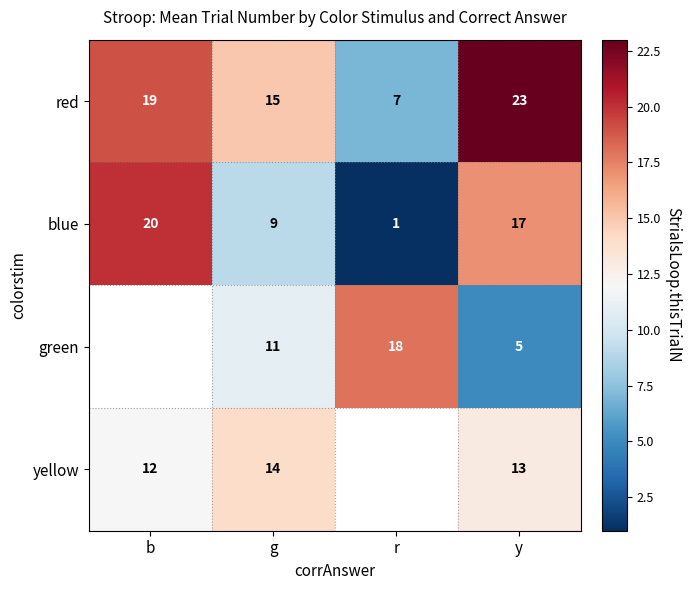

What is the difference between the highest and lowest values at b?

8.0